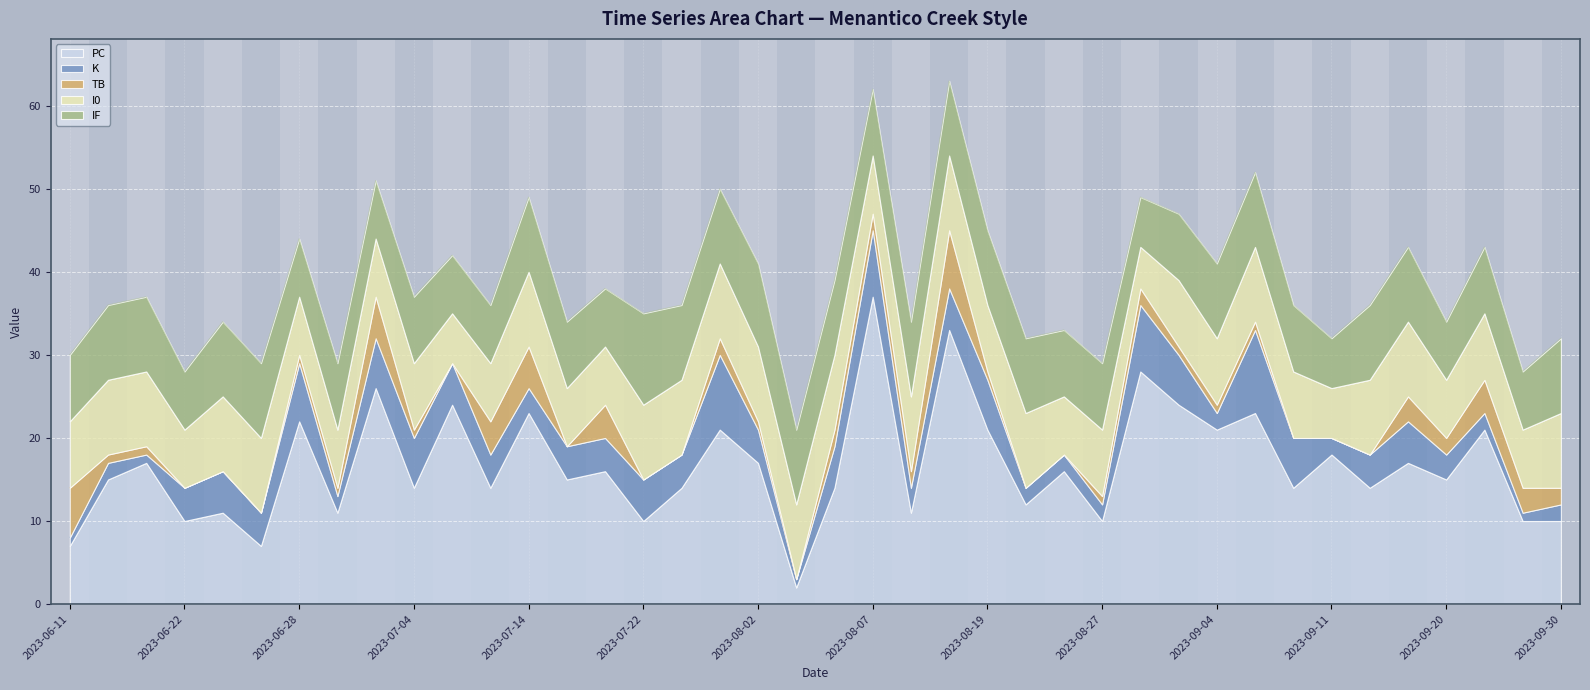

Which series has the largest total across all categories?

PC